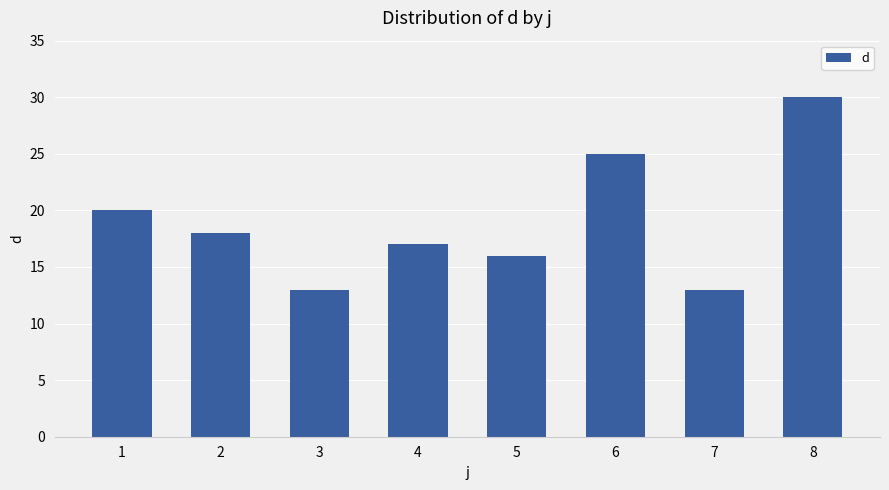

How many series are shown in this chart?

1